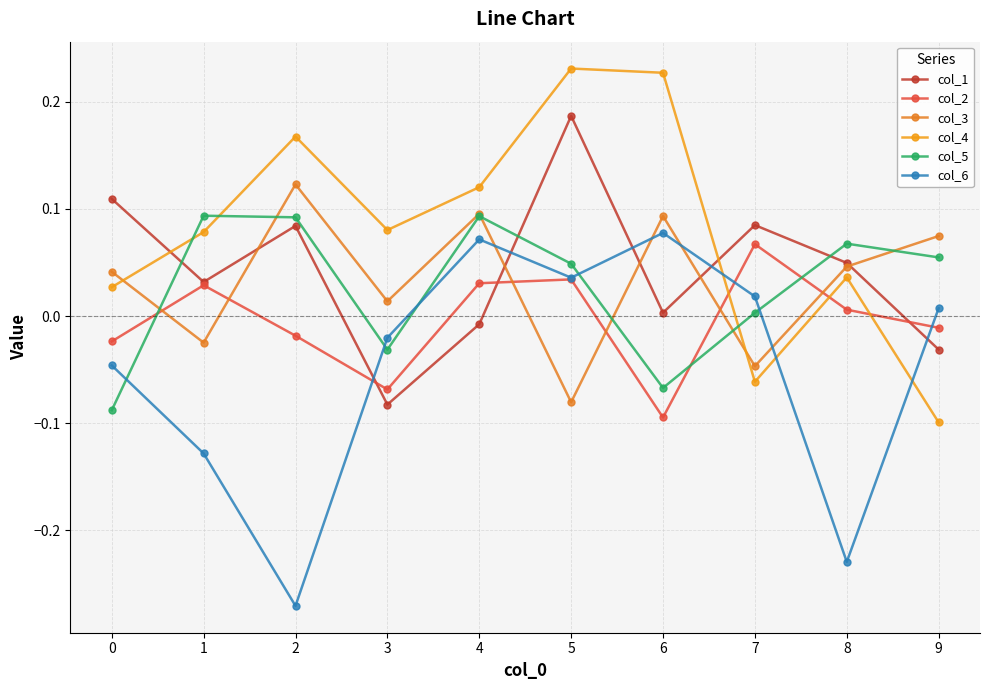

How many data points in col_6 are less than 0?

5